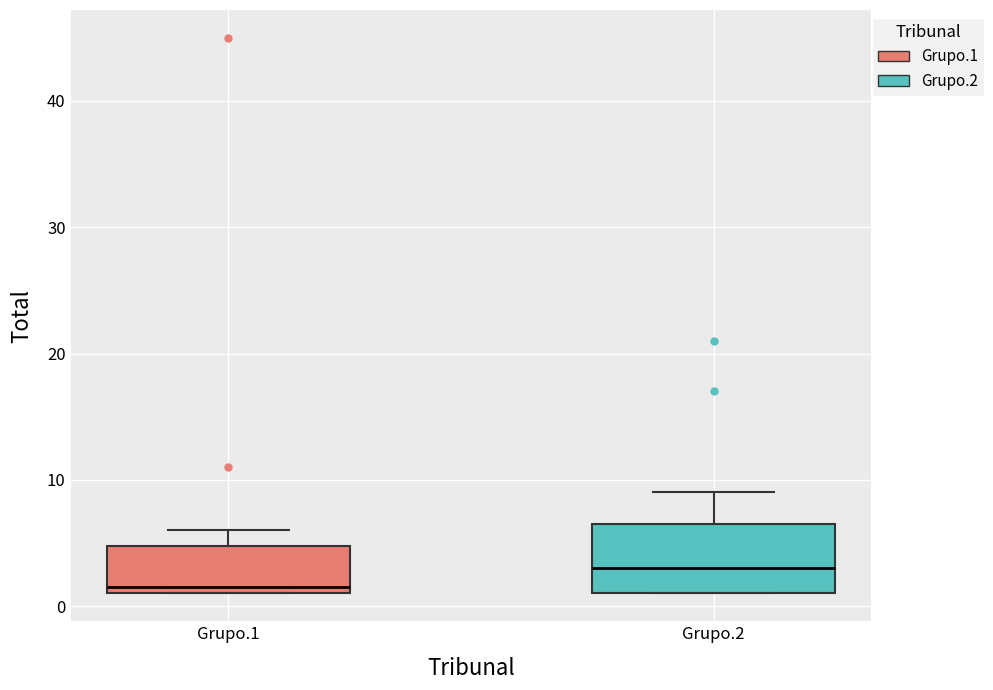

Comparing the boxes themselves (not the whiskers), which one is the tallest?

Grupo.2